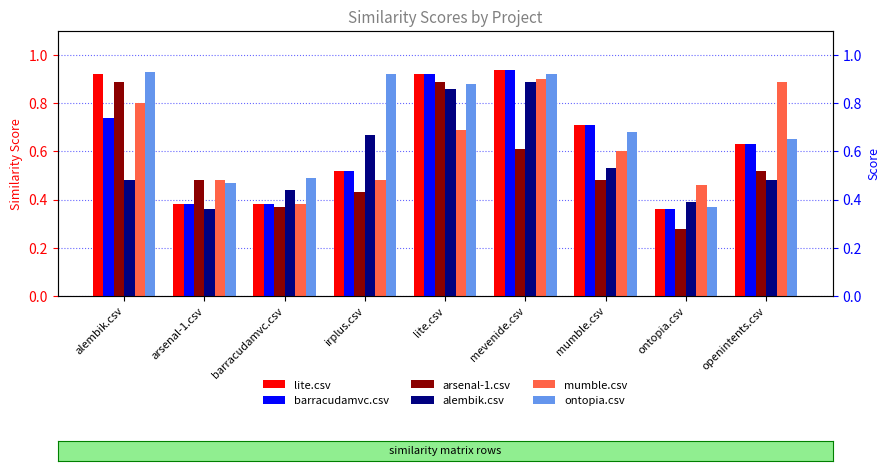

Does the chart contain any negative values?

No